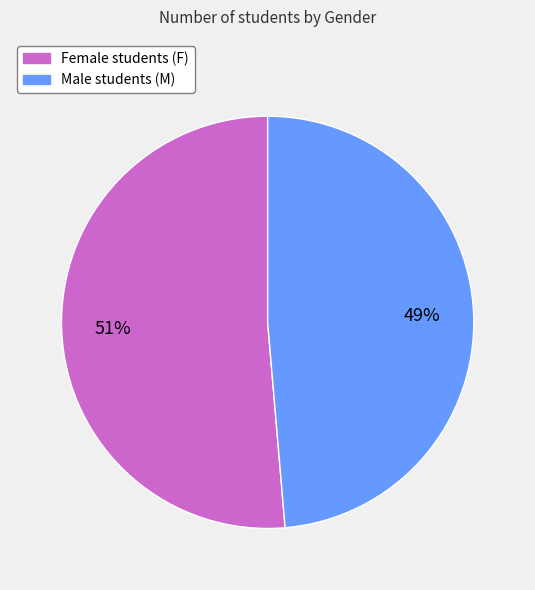

Is there any slice that represents more than half of the pie?

Yes